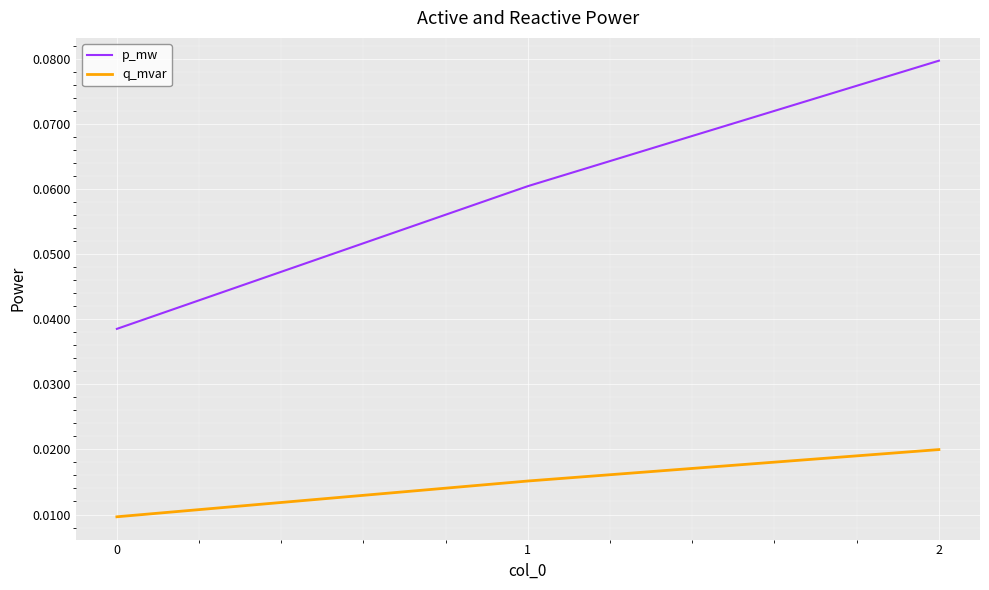

At how many categories does at least one series exceed 0?

3